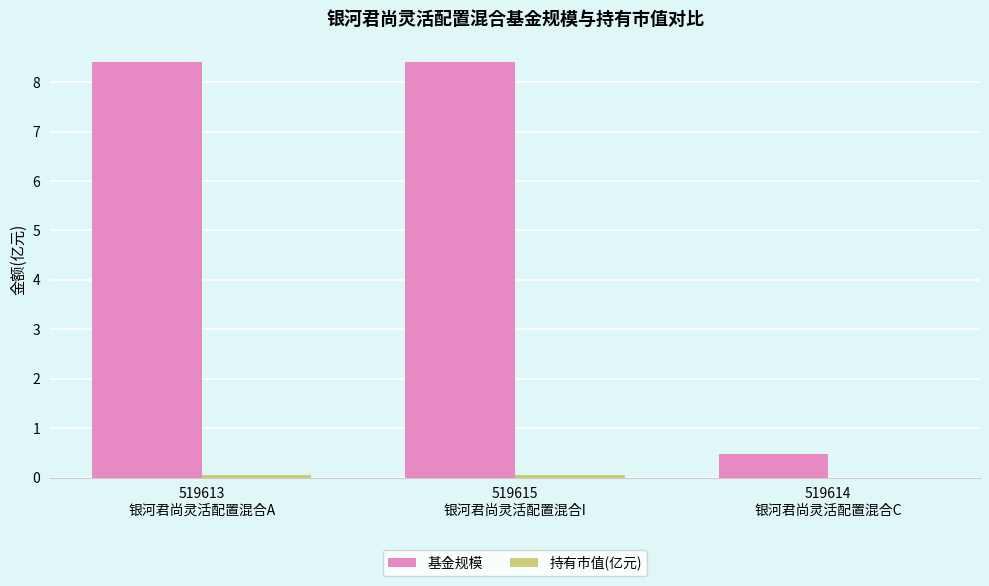

How many groups of bars are there?

3